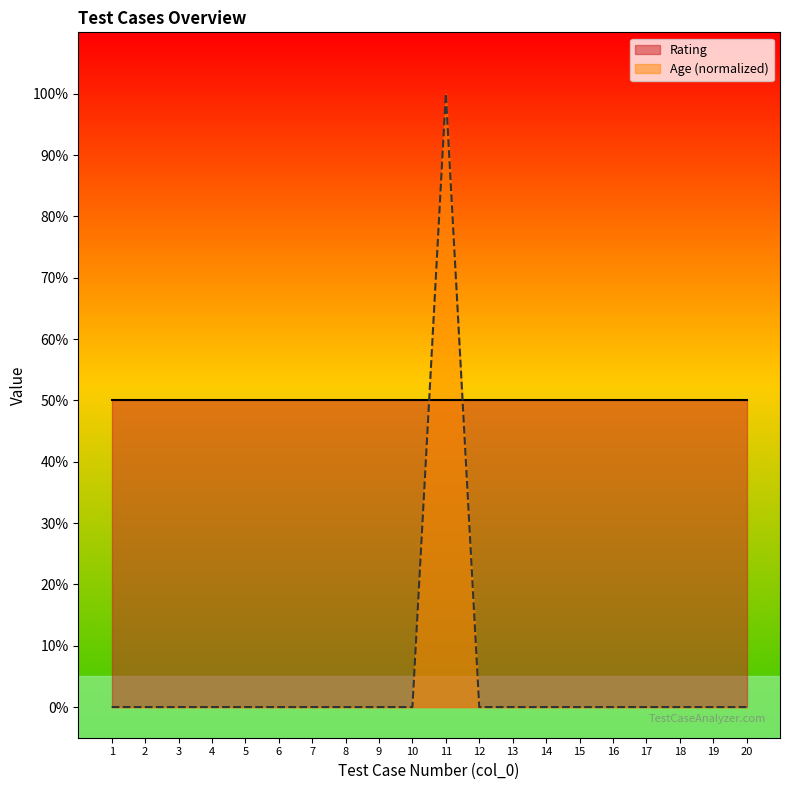

What is the sum of all values?

100.0